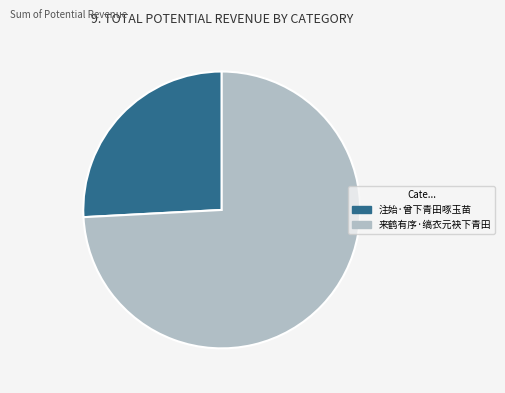

True or false: 注始·曾下青田啄玉苗 accounts for 20% of the total.

False